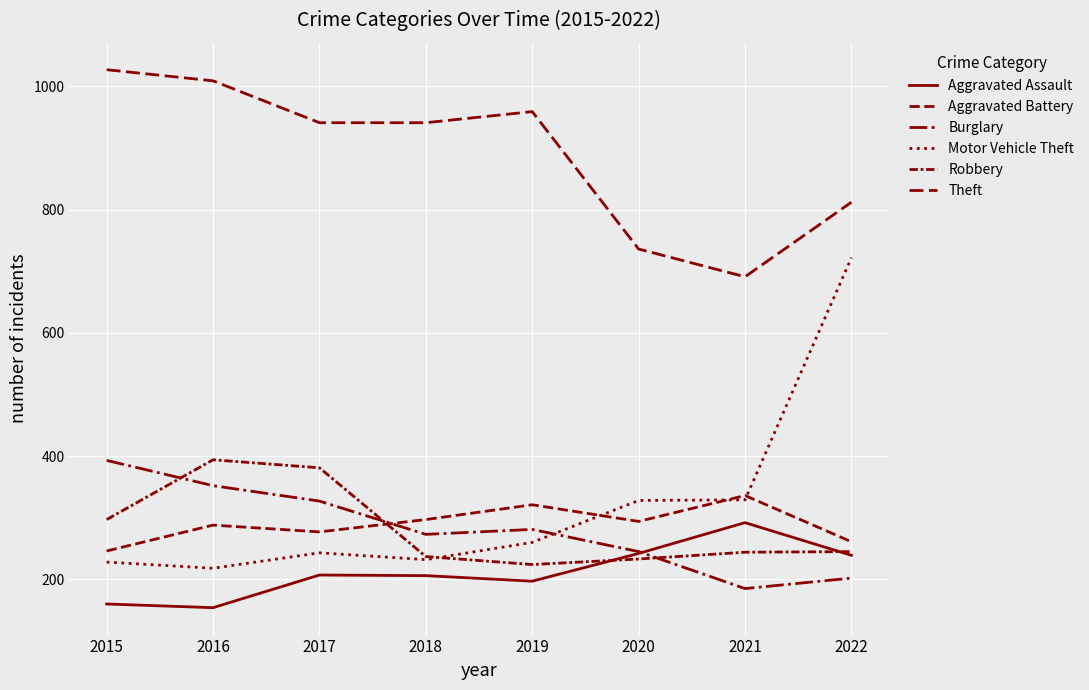

Reading right to left, extract all data points from this chart.

Aggravated Assault: 2022=239	2021=292	2020=242	2019=197	2018=206	2017=207	2016=154	2015=160
Aggravated Battery: 2022=261	2021=336	2020=294	2019=321	2018=297	2017=277	2016=288	2015=246
Burglary: 2022=202	2021=185	2020=245	2019=281	2018=273	2017=327	2016=352	2015=393
Motor Vehicle Theft: 2022=722	2021=329	2020=328	2019=260	2018=232	2017=243	2016=218	2015=228
Robbery: 2022=245	2021=244	2020=233	2019=224	2018=237	2017=381	2016=394	2015=297
Theft: 2022=812	2021=691	2020=736	2019=959	2018=941	2017=941	2016=1009	2015=1027